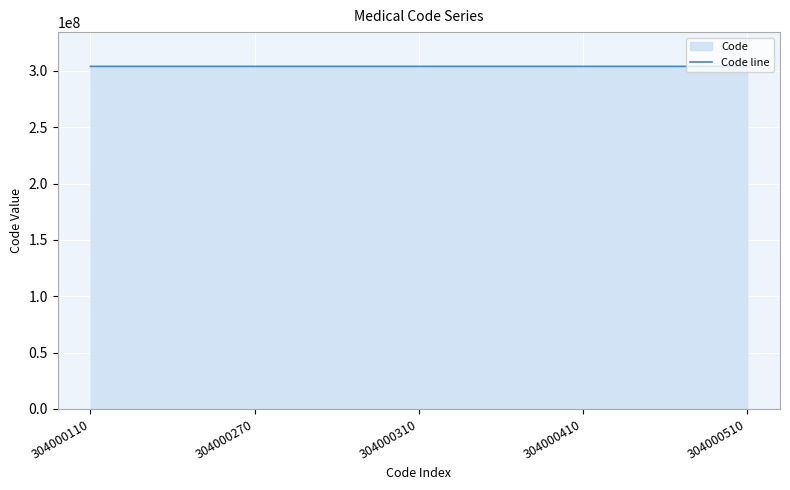

What is the value of the 2nd point from the left?

304000270